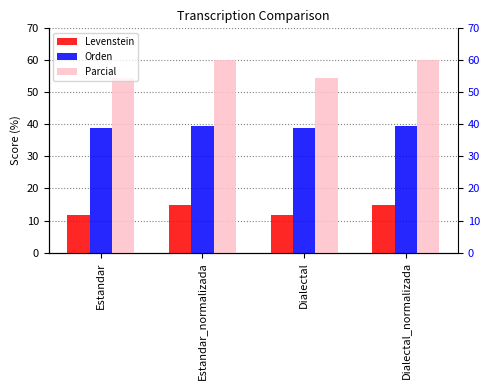

The value of Orden at Estandar is 12.3. True or false?

False